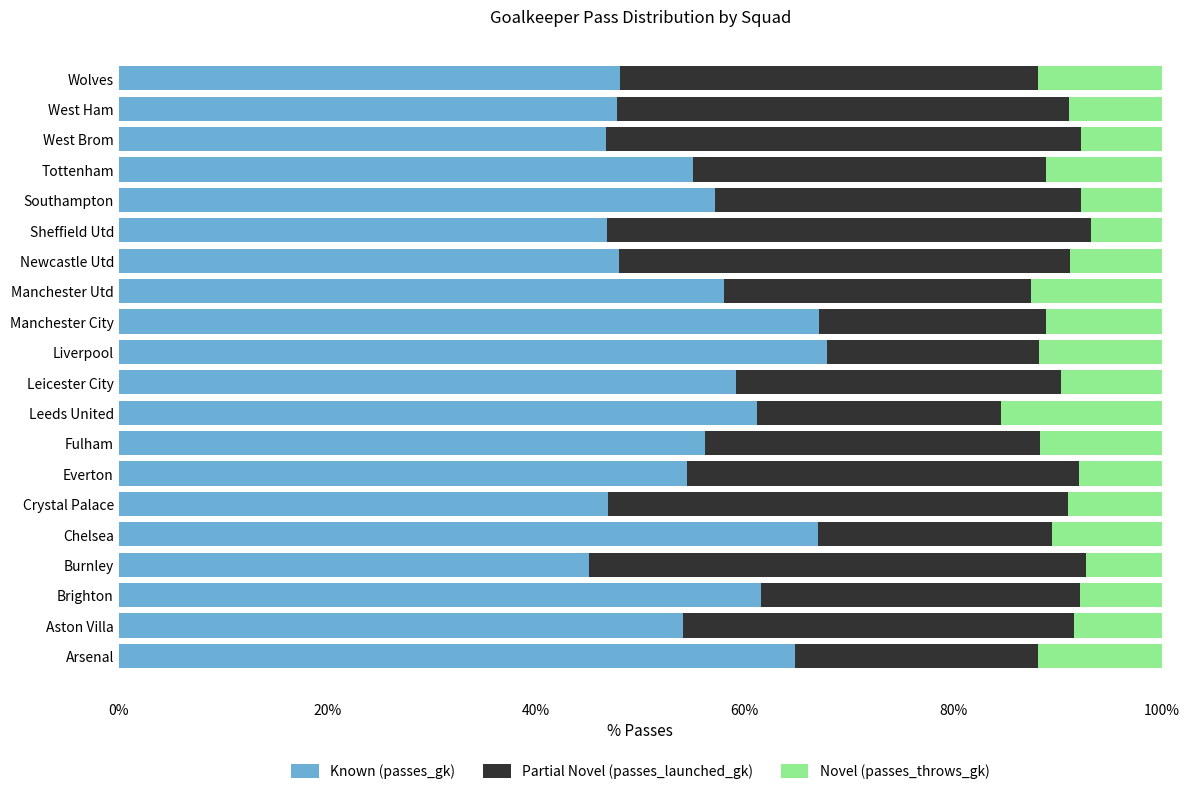

What is the total value across all series at Manchester City?

100.0